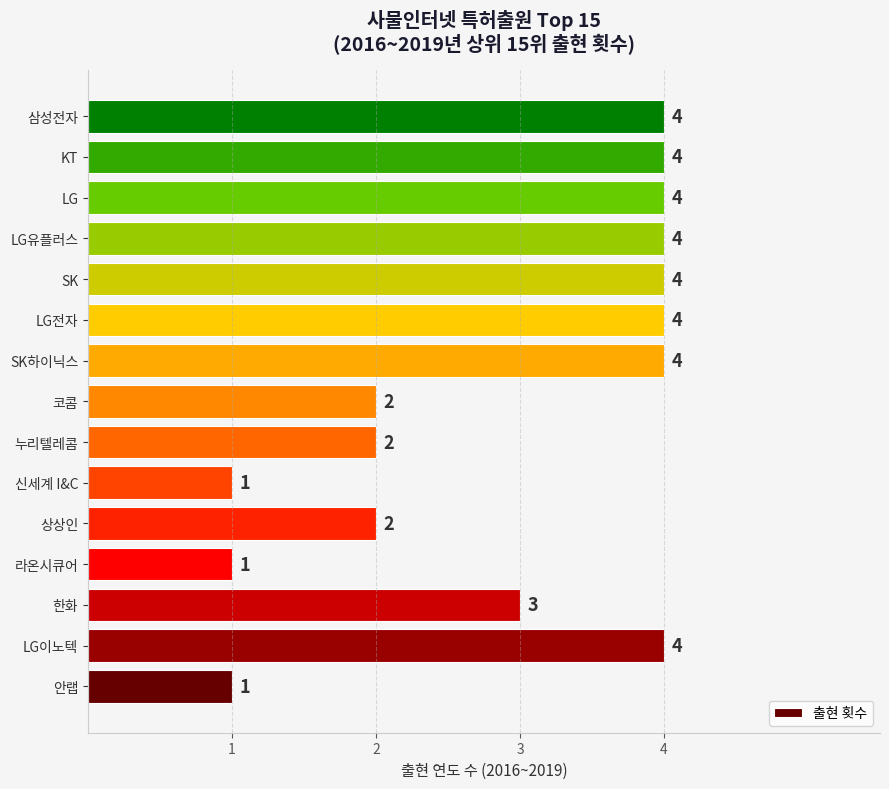

The value at LG is 4. True or false?

True